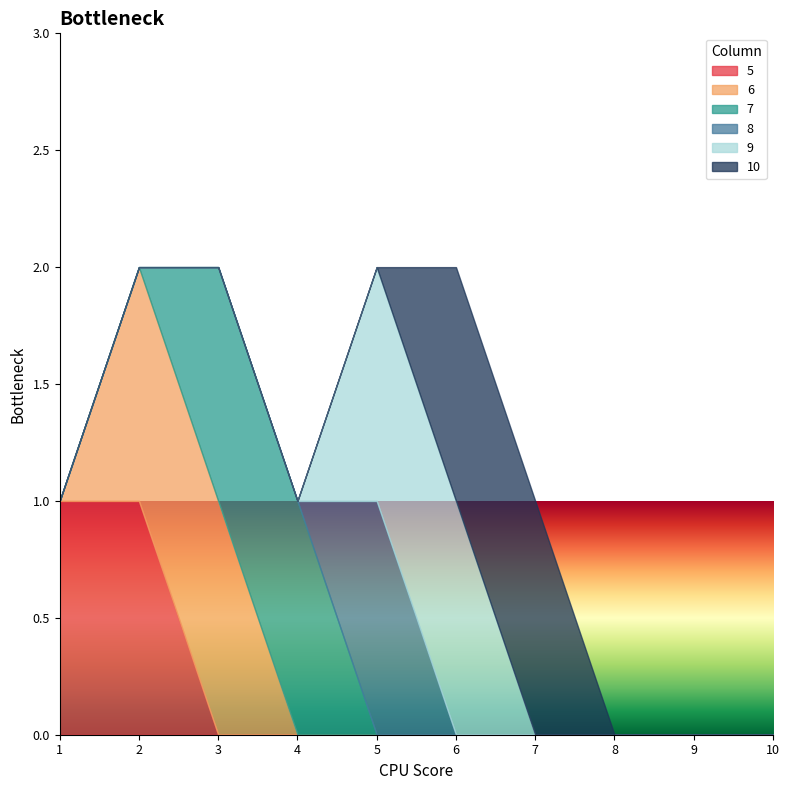

At which category is the sum across all series the highest?

2